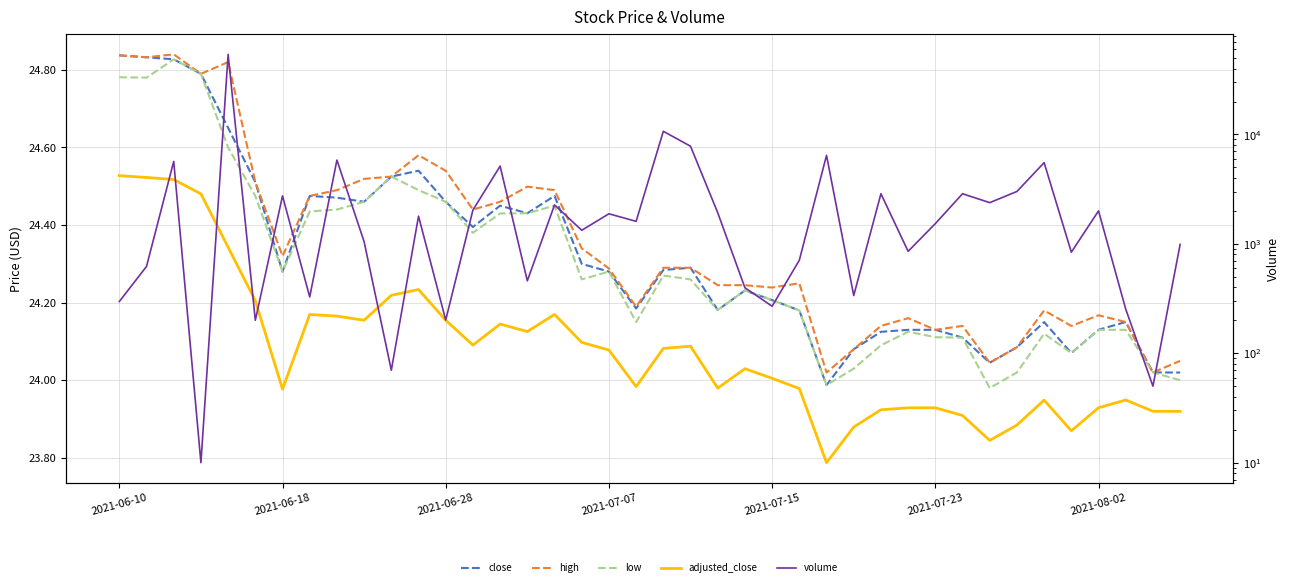

What is the greatest value displayed?

53981.0